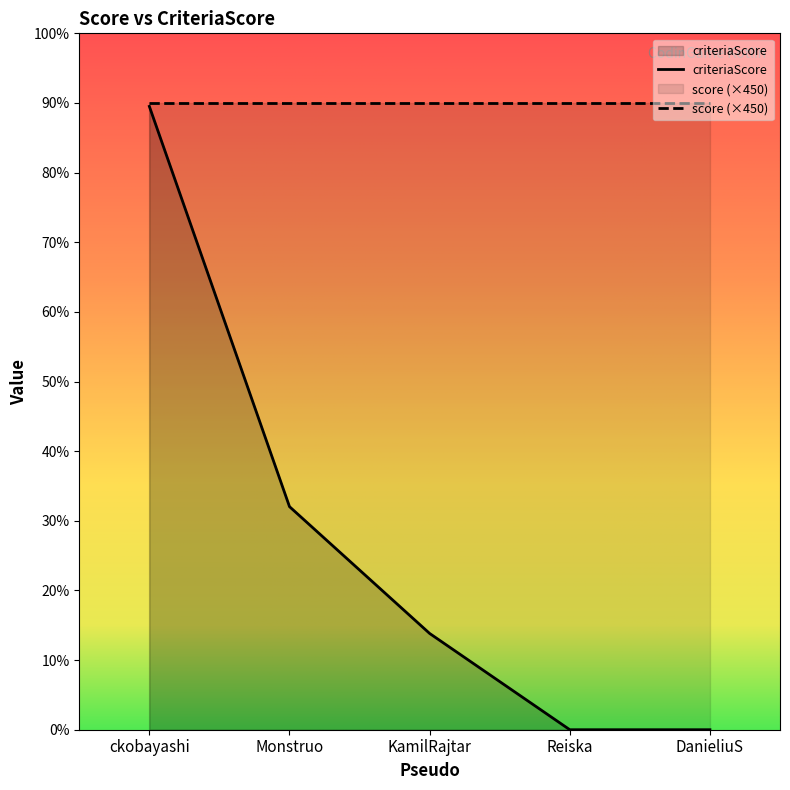

How many values are above zero?

3